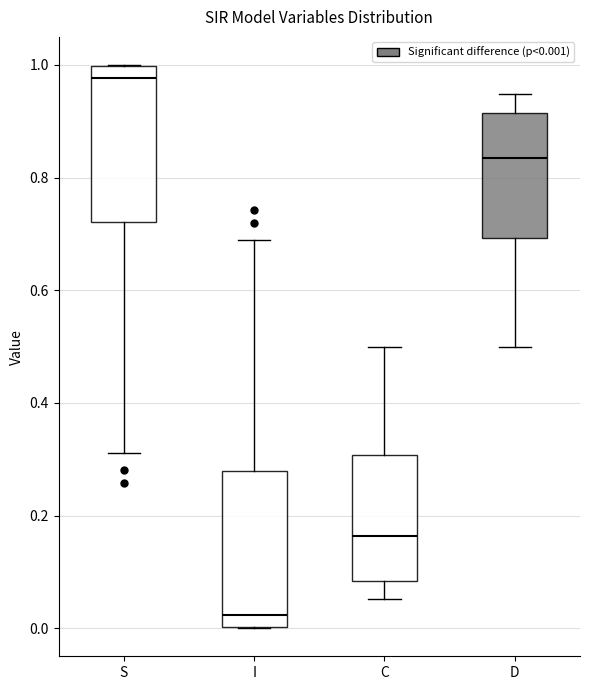

Where is the upper edge of the box for C on the y-axis? The values are not printed on the chart, so give them approximately, as read against the axis.

0.30